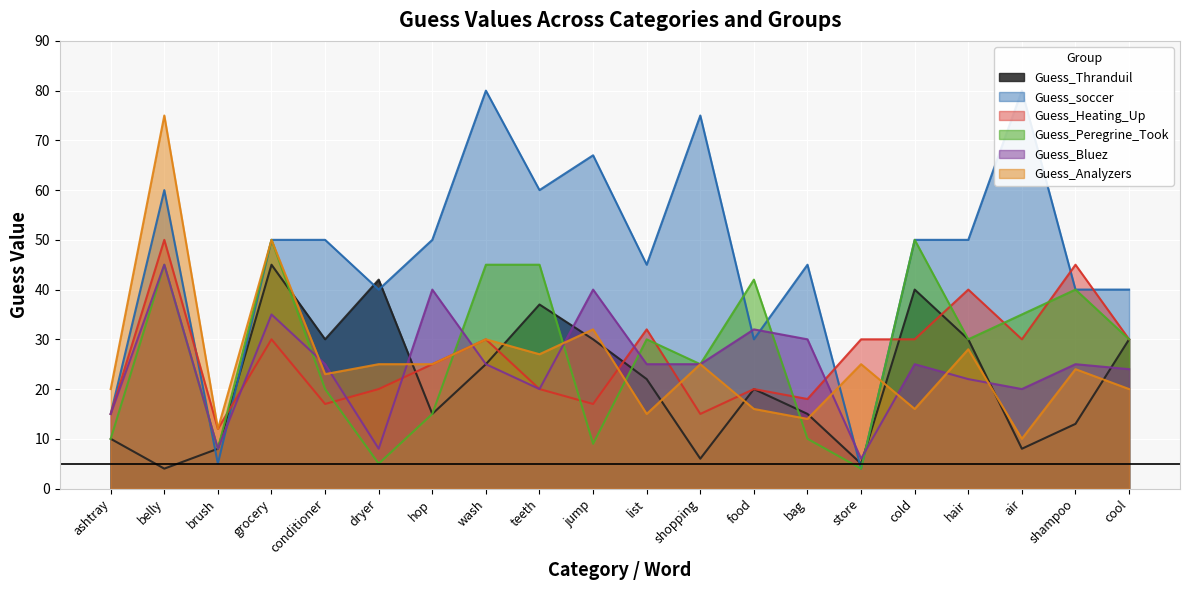

Is it true that Guess_Bluez equals 20 at air?

True